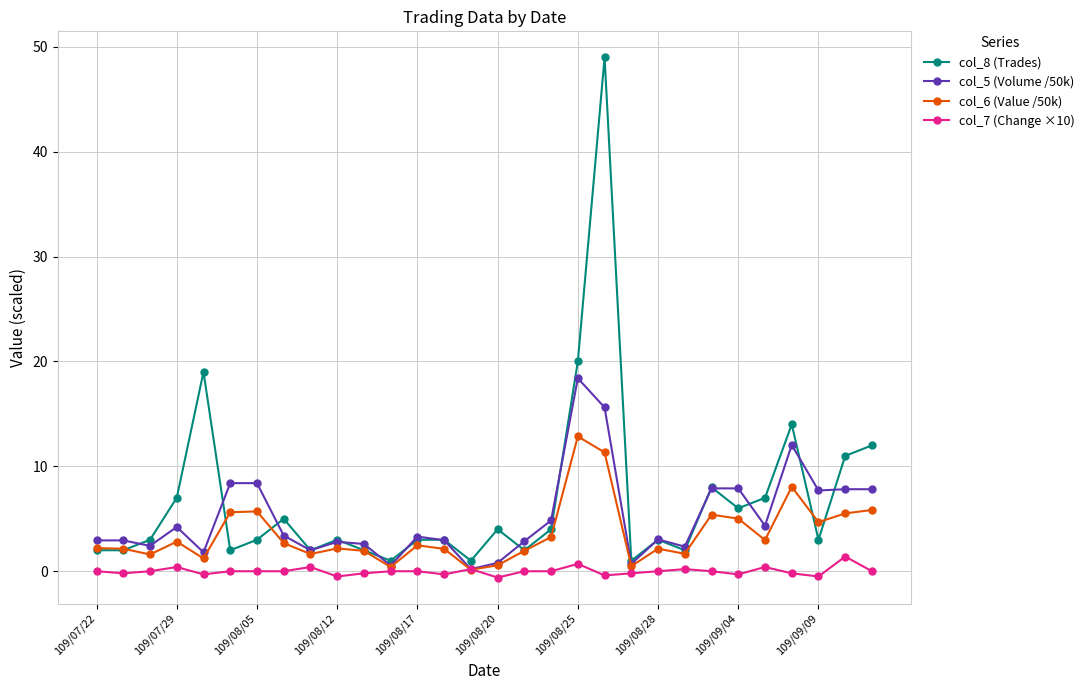

Does the chart display data point markers on the line(s)?

Yes